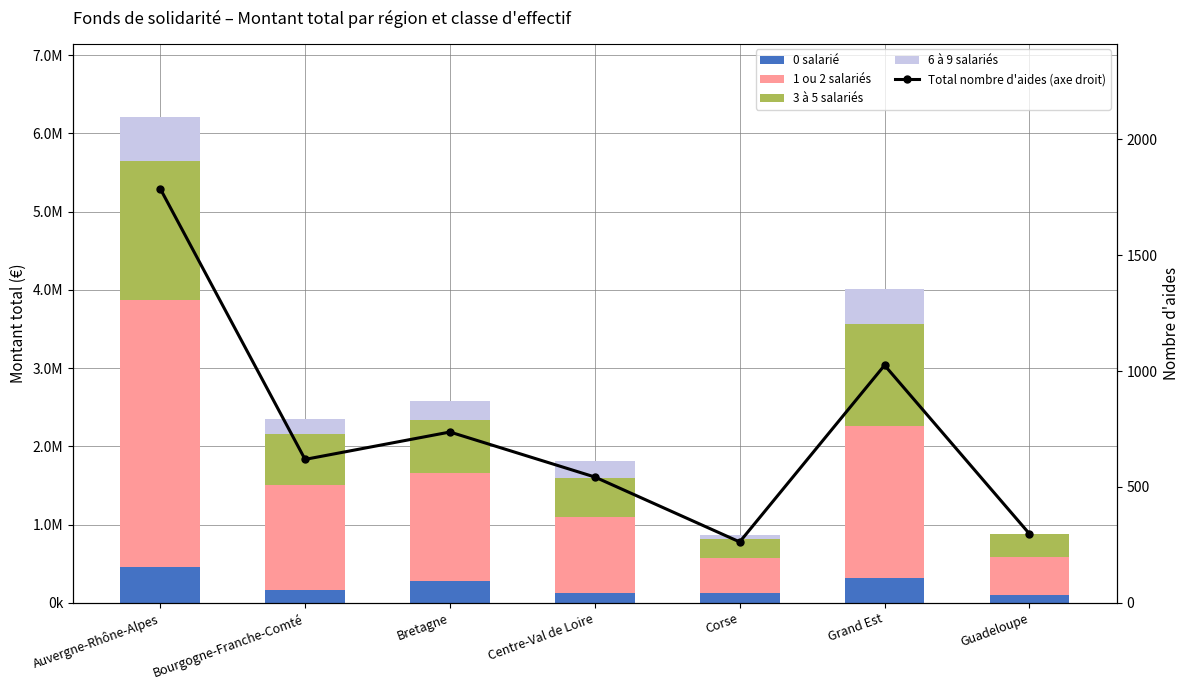

Rank the series at Centre-Val de Loire from lowest to highest value.

Total nombre d'aides (axe droit), 0 salarié, 6 à 9 salariés, 3 à 5 salariés, 1 ou 2 salariés